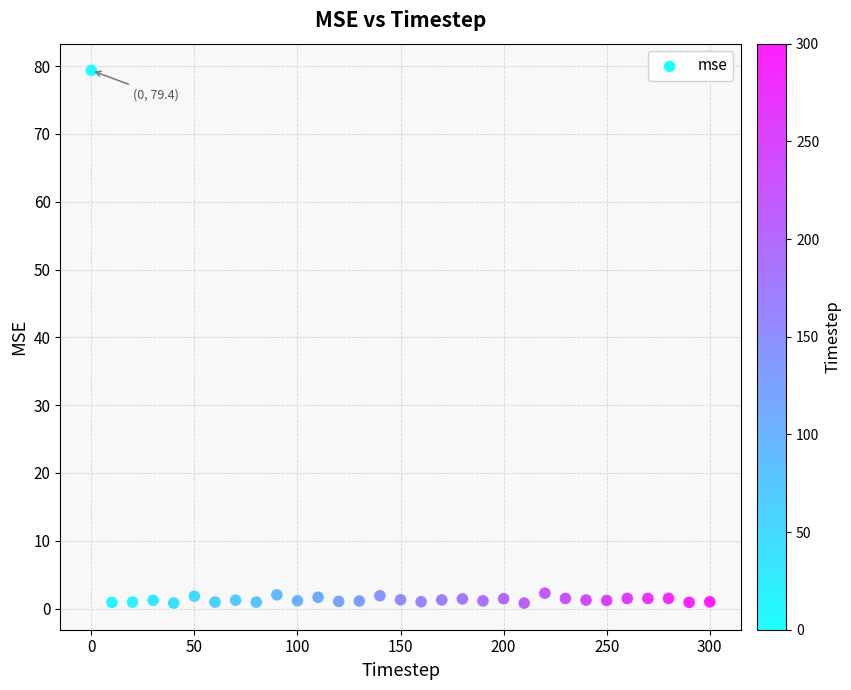

What is the range of Y values (max minus min)?

78.6